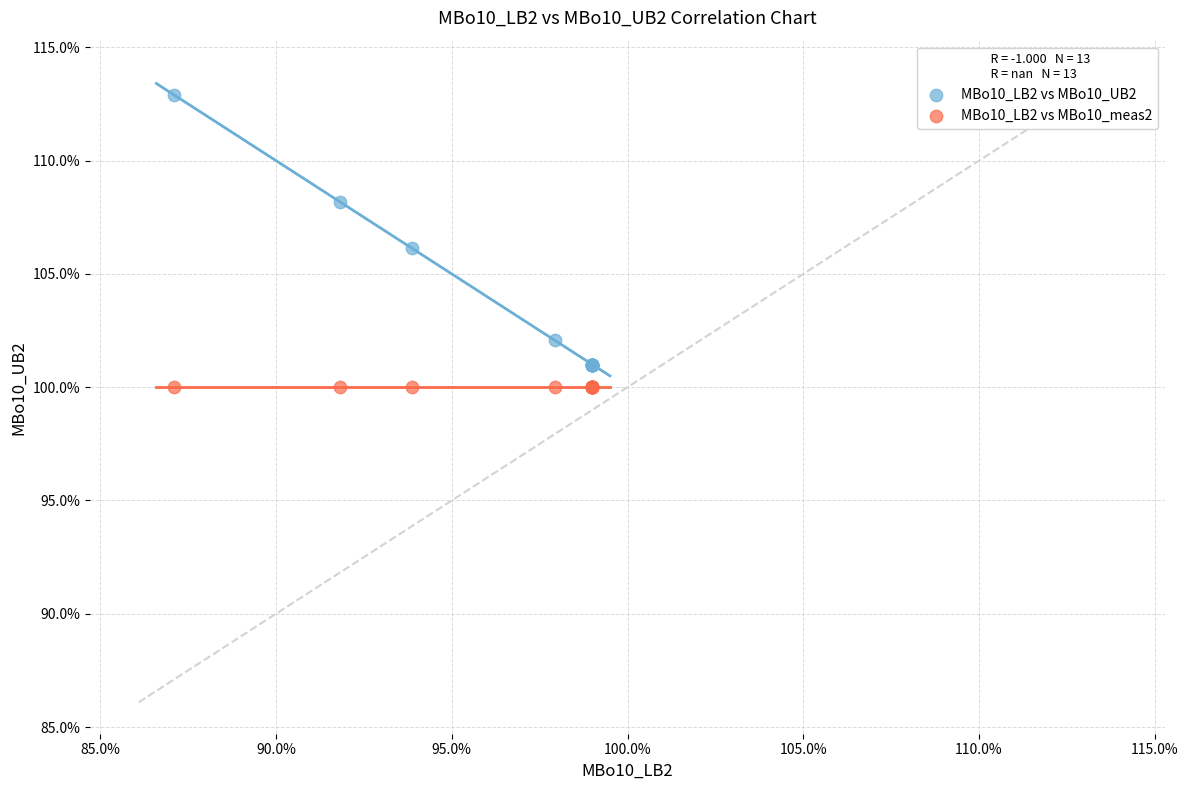

What are all the series names shown in the legend?

MBo10_LB2 vs MBo10_UB2, MBo10_LB2 vs MBo10_meas2